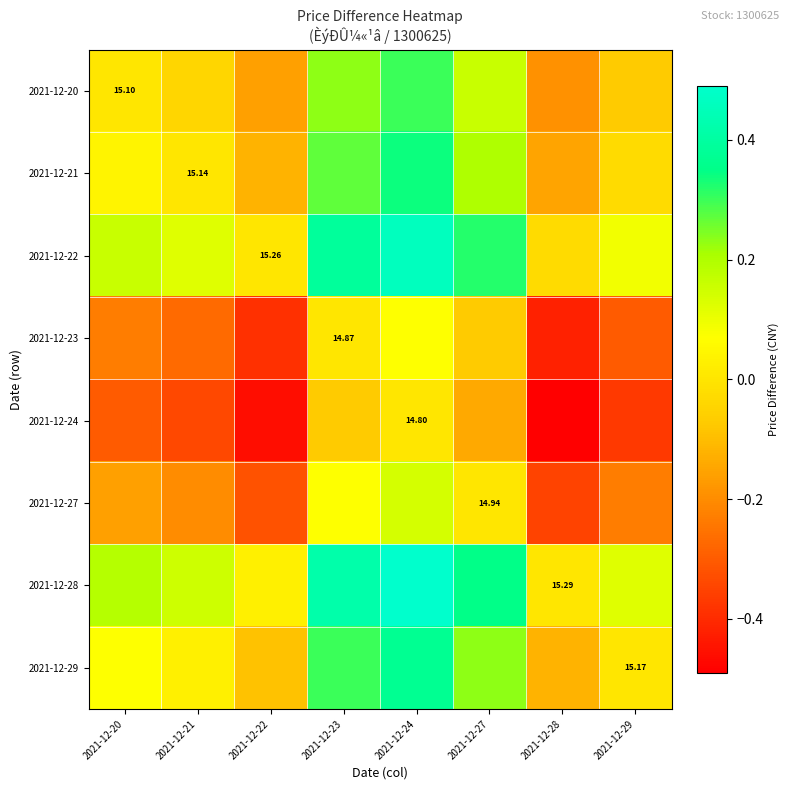

Which label corresponds to the largest value in the chart?

2021-12-24